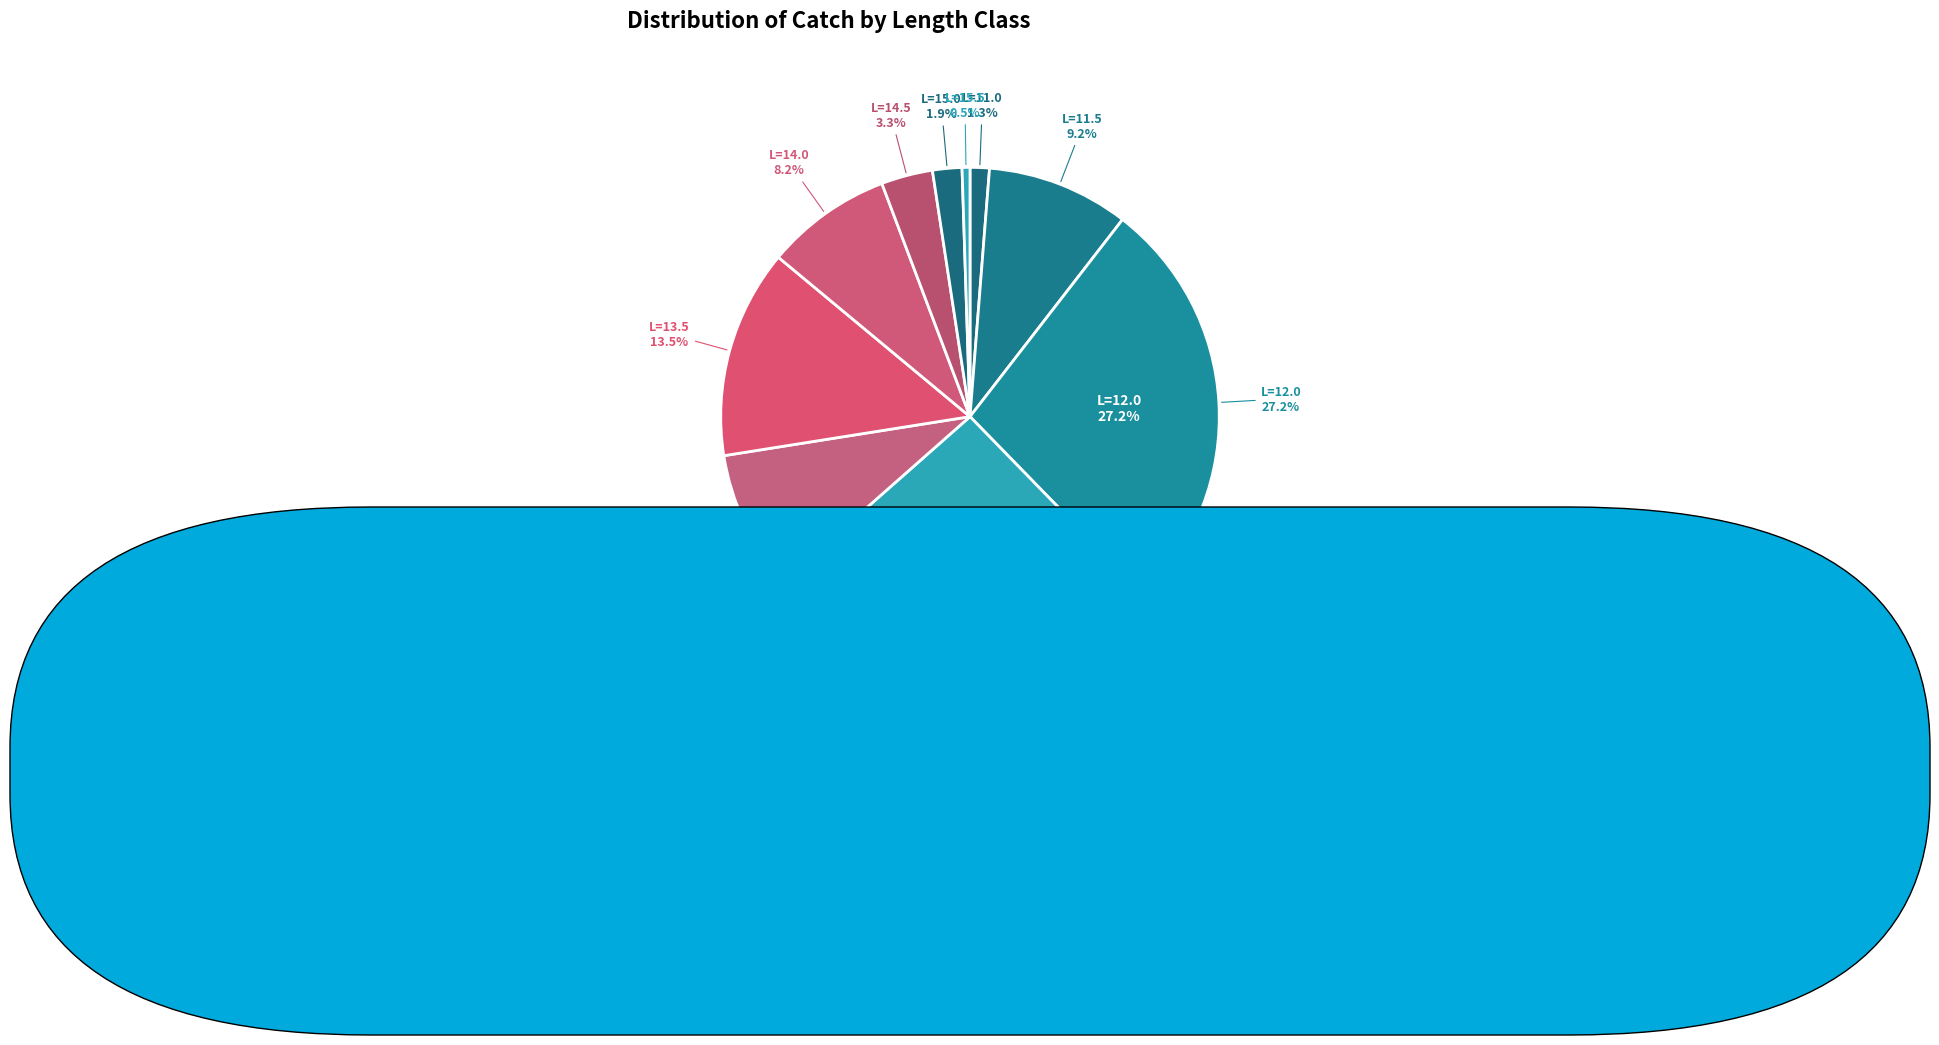

Rank the categories by value from highest to lowest.

12.0, 12.5, 13.5, 11.5, 13.0, 14.0, 14.5, 15.0, 11.0, 15.5